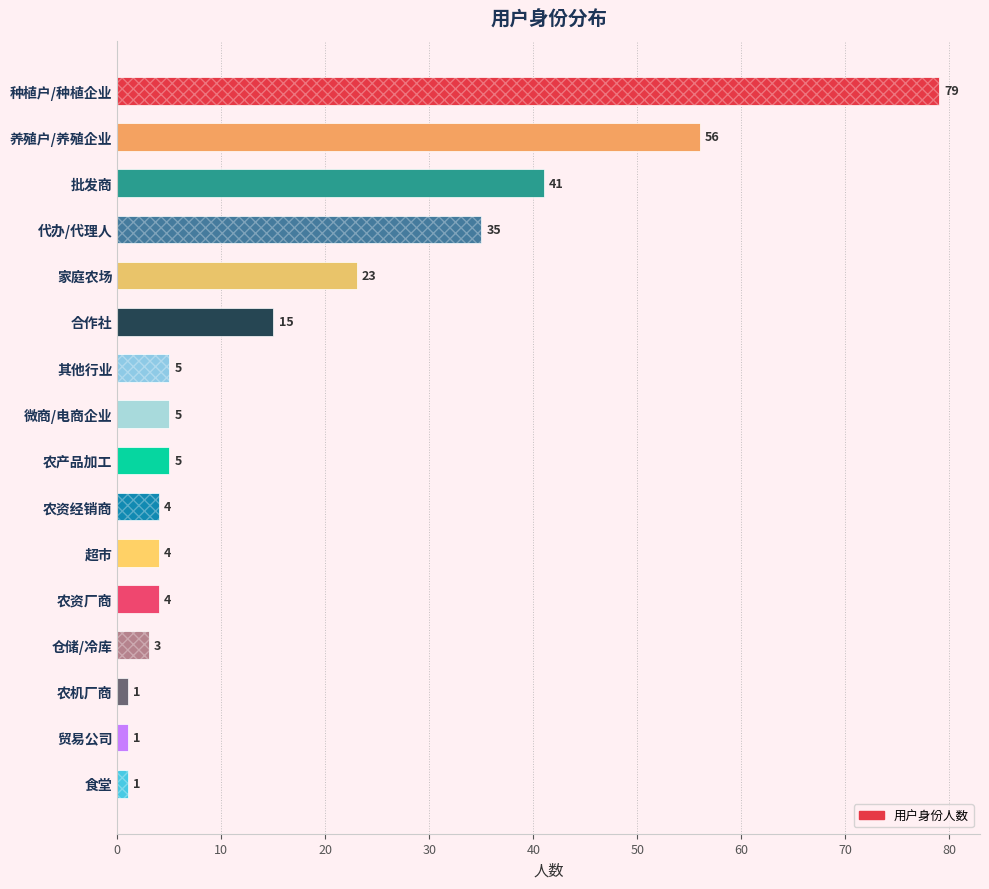

True or false: the data shows 2 at 食堂.

False